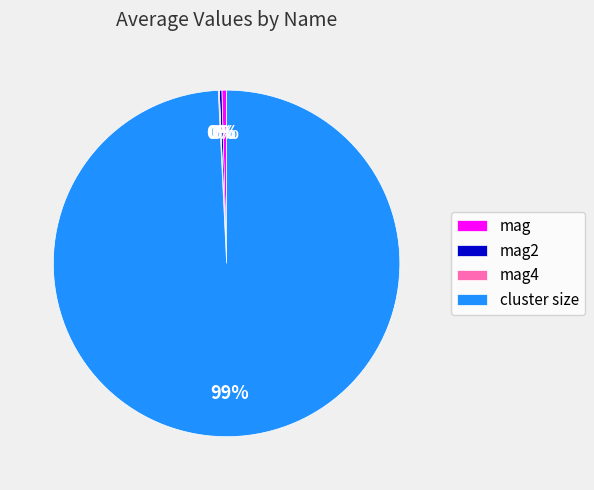

To the nearest percent, what is the combined percentage of cluster size and mag?

100%